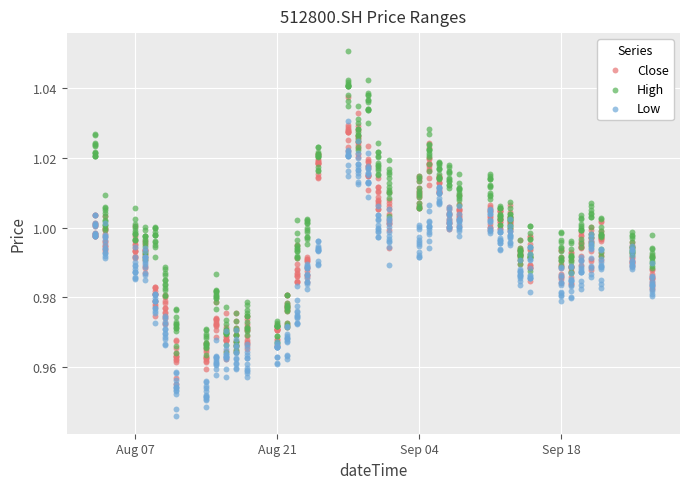

Is the value of High at 10 greater than the value of Low at 6?

Yes